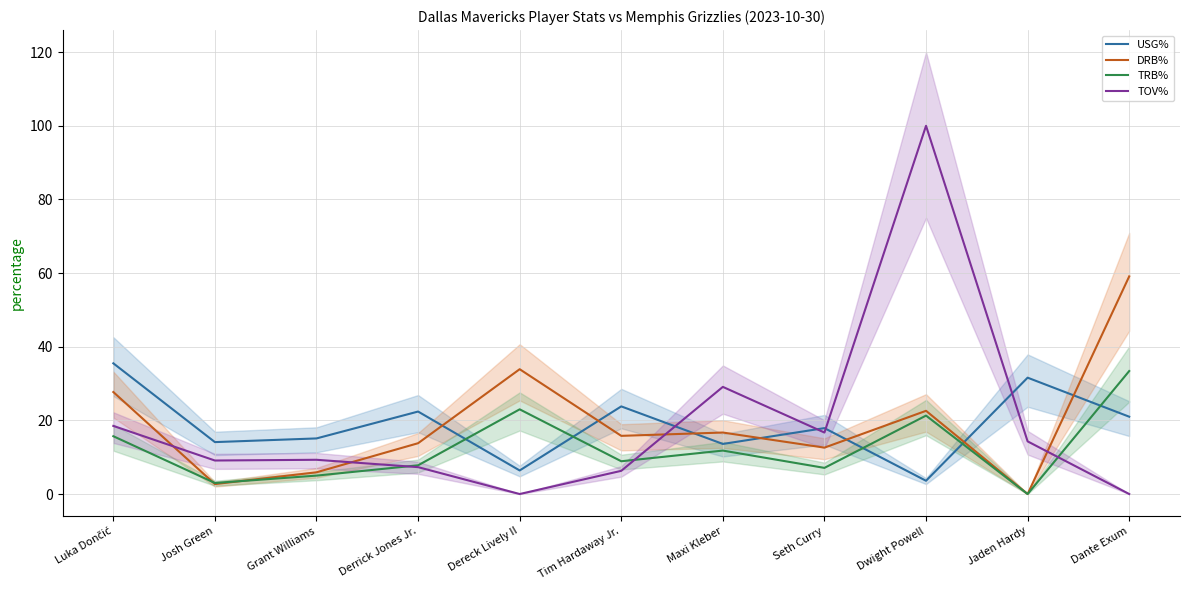

At which label does TRB% first exceed 8?

Luka Dončić